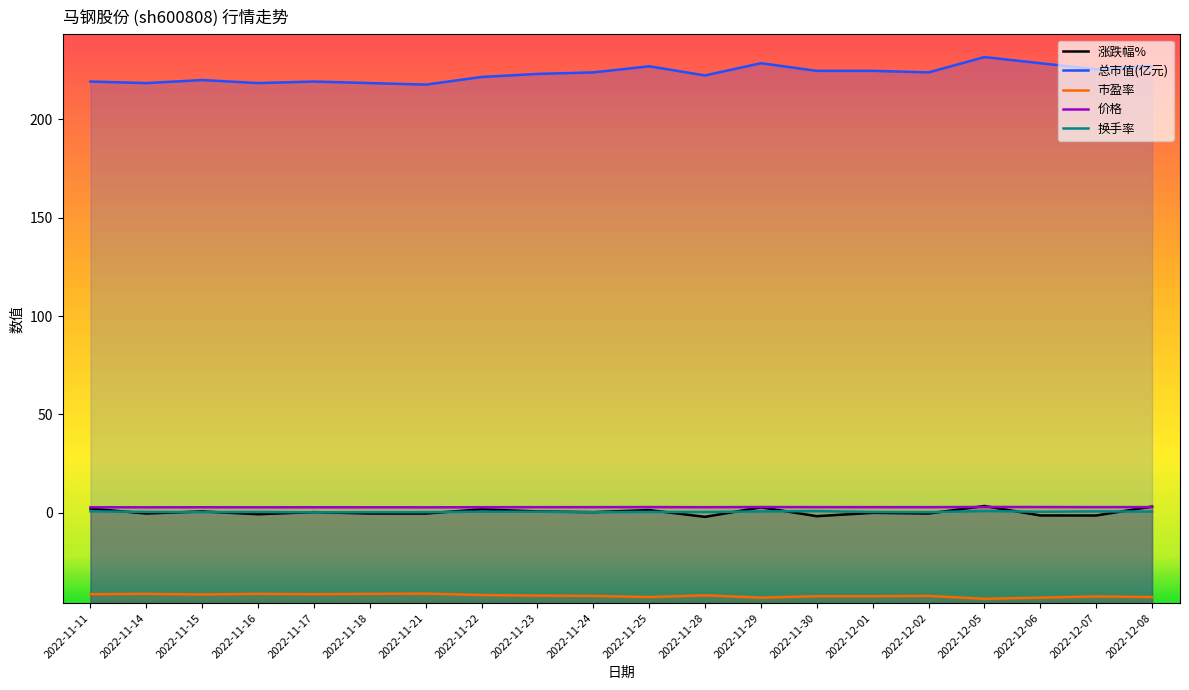

Reading right to left, what are all the values shown in this chart?

涨跌幅%: 3.2	-1.4	-1.3	3.5	-0.3	0.0	-1.7	2.8	-2.0	1.4	0.3	0.7	1.8	-0.4	-0.3	0.4	-0.7	0.7	-0.3	2.2
总市值(亿元): 227.1	225.5	228.6	231.7	223.9	224.7	224.7	228.6	222.4	227.1	223.9	223.2	221.6	217.7	218.5	219.3	218.5	220.1	218.5	219.3
市盈率: -42.8	-42.5	-43.1	-43.7	-42.2	-42.4	-42.4	-43.1	-42.0	-42.8	-42.2	-42.1	-41.8	-41.1	-41.2	-41.4	-41.2	-41.5	-41.2	-41.4
价格: 2.9	2.9	2.9	3.0	2.9	2.9	2.9	2.9	2.9	2.9	2.9	2.9	2.9	2.8	2.8	2.8	2.8	2.8	2.8	2.8
换手率: 0.6	0.7	0.5	0.9	0.3	0.4	0.9	0.7	0.4	0.5	0.3	0.5	0.6	0.3	0.3	0.3	0.5	0.3	0.5	0.8